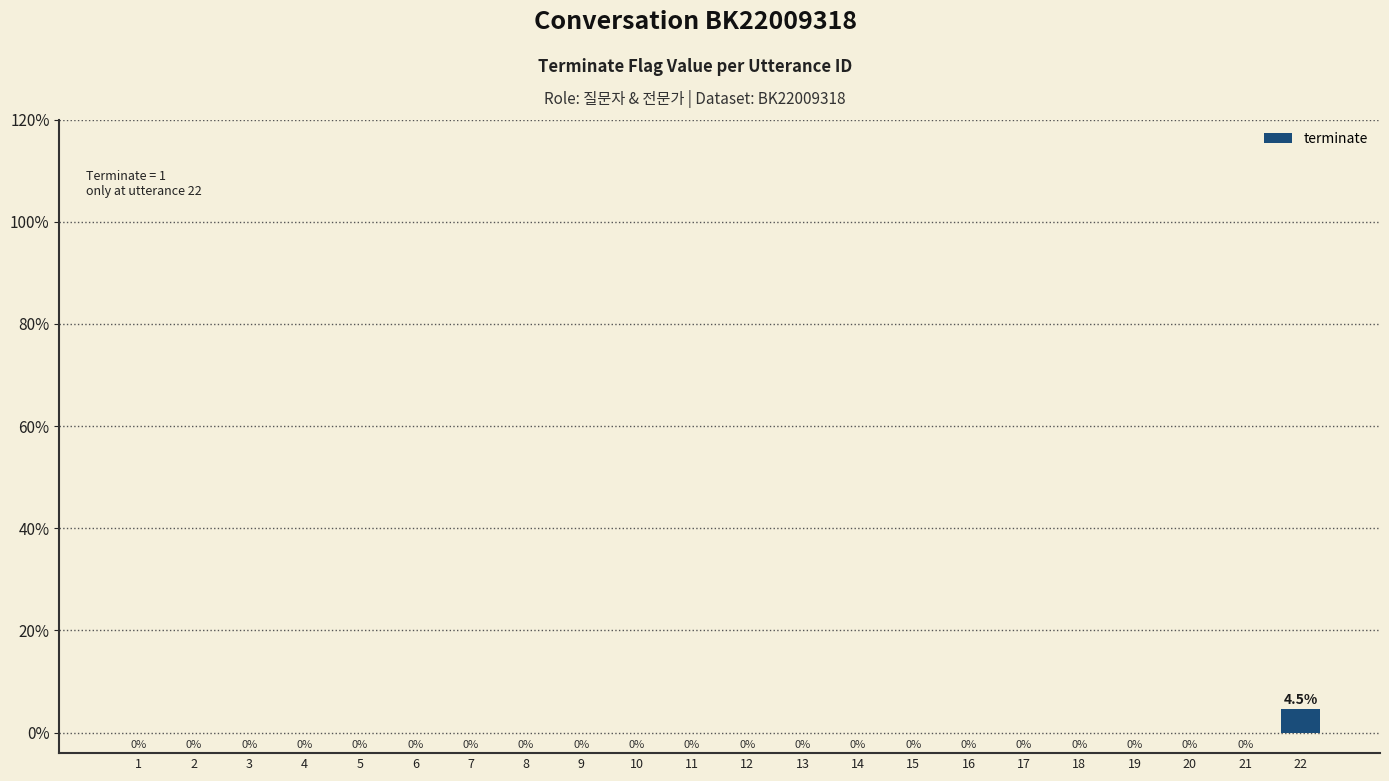

The value at 11 is 0.0. True or false?

True